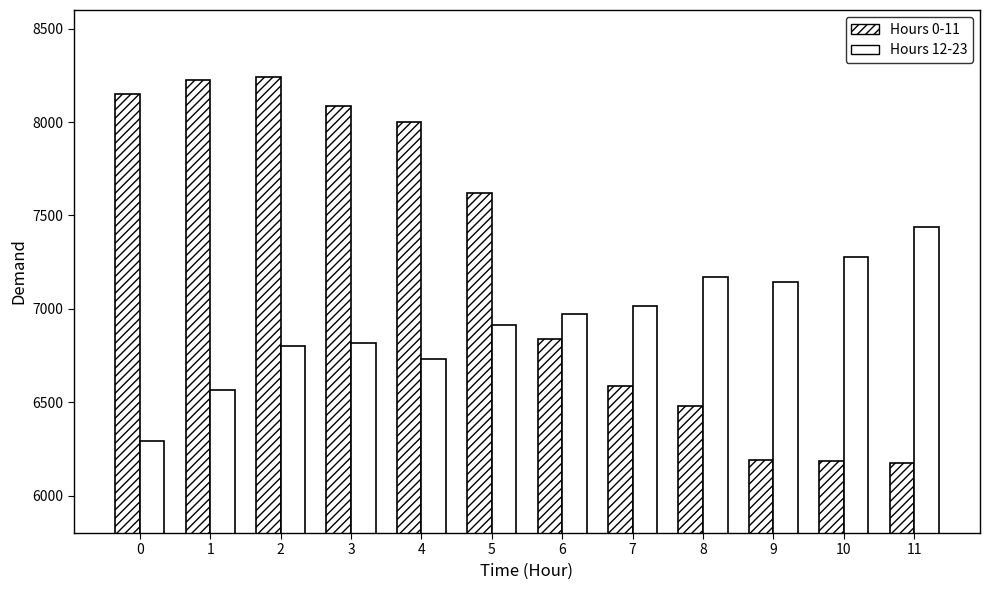

Which has a higher value, 1 or 5?

1